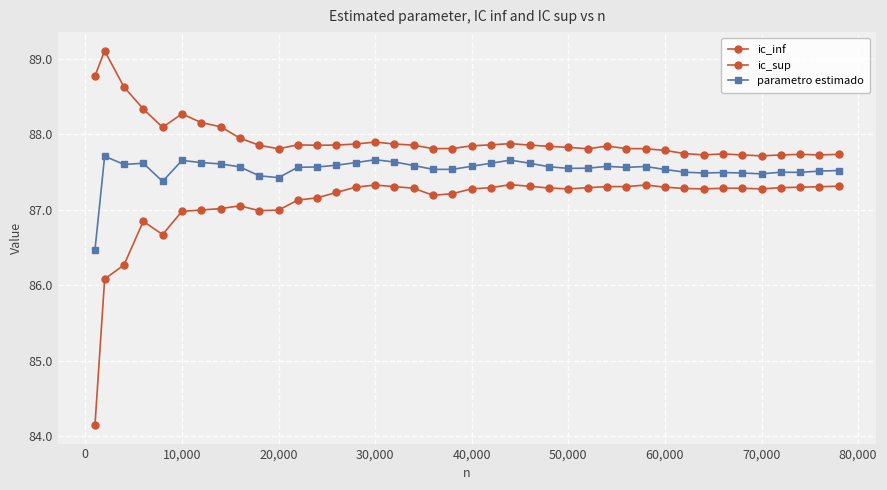

Count the number of data series in this chart.

3